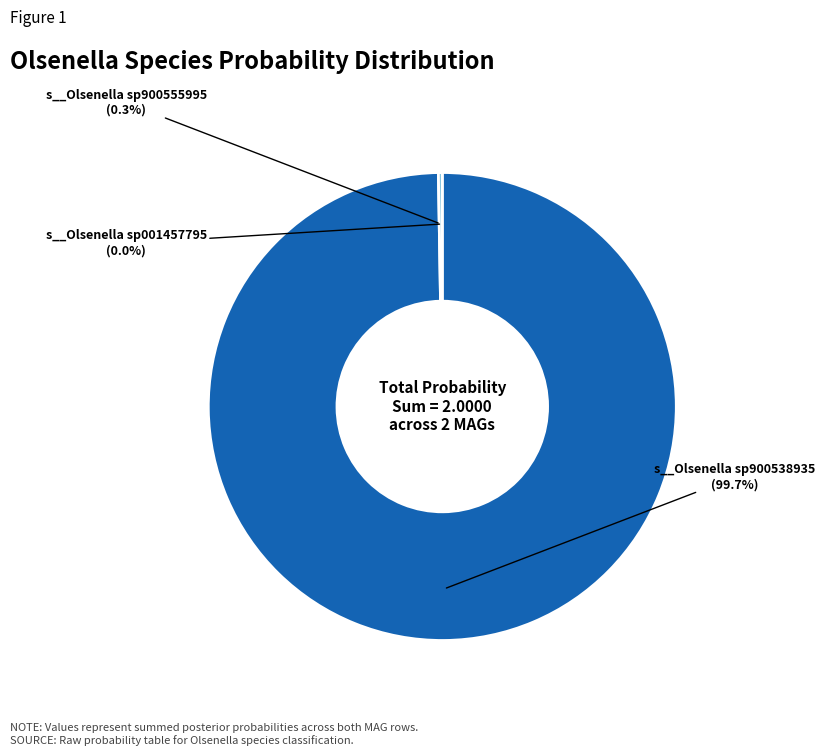

Is there any slice that represents more than half of the pie?

Yes